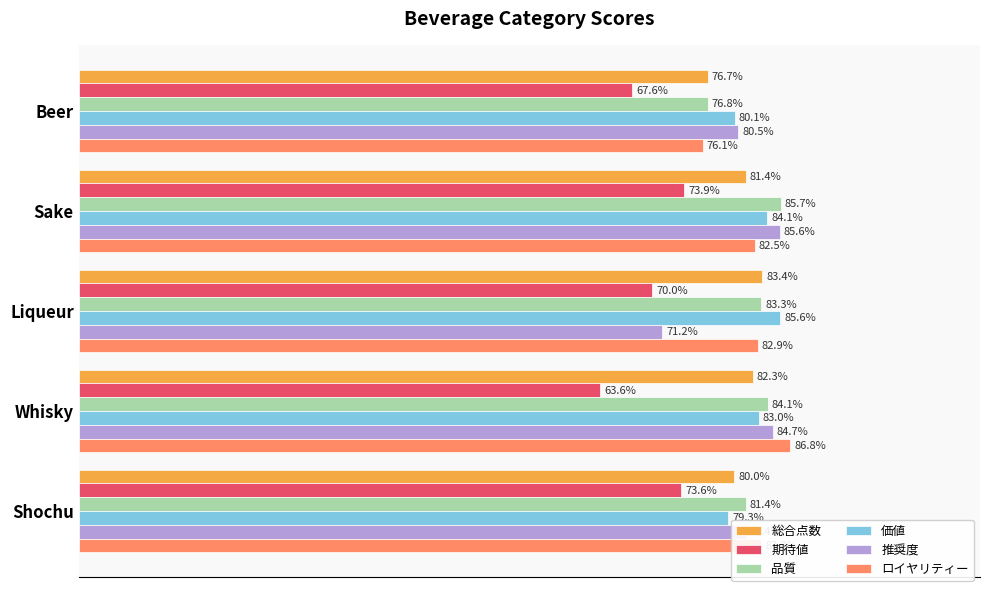

Which series has the widest spread of values?

推奨度